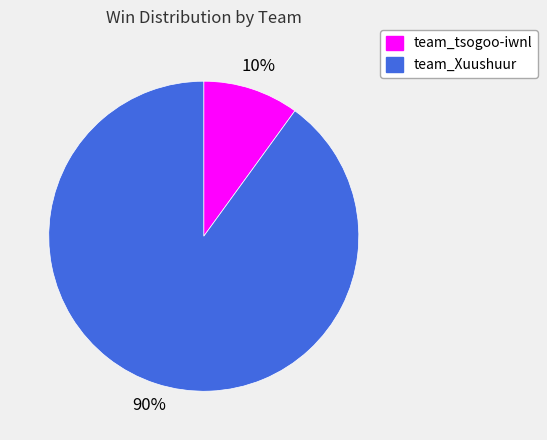

How many slices are in this pie chart?

2